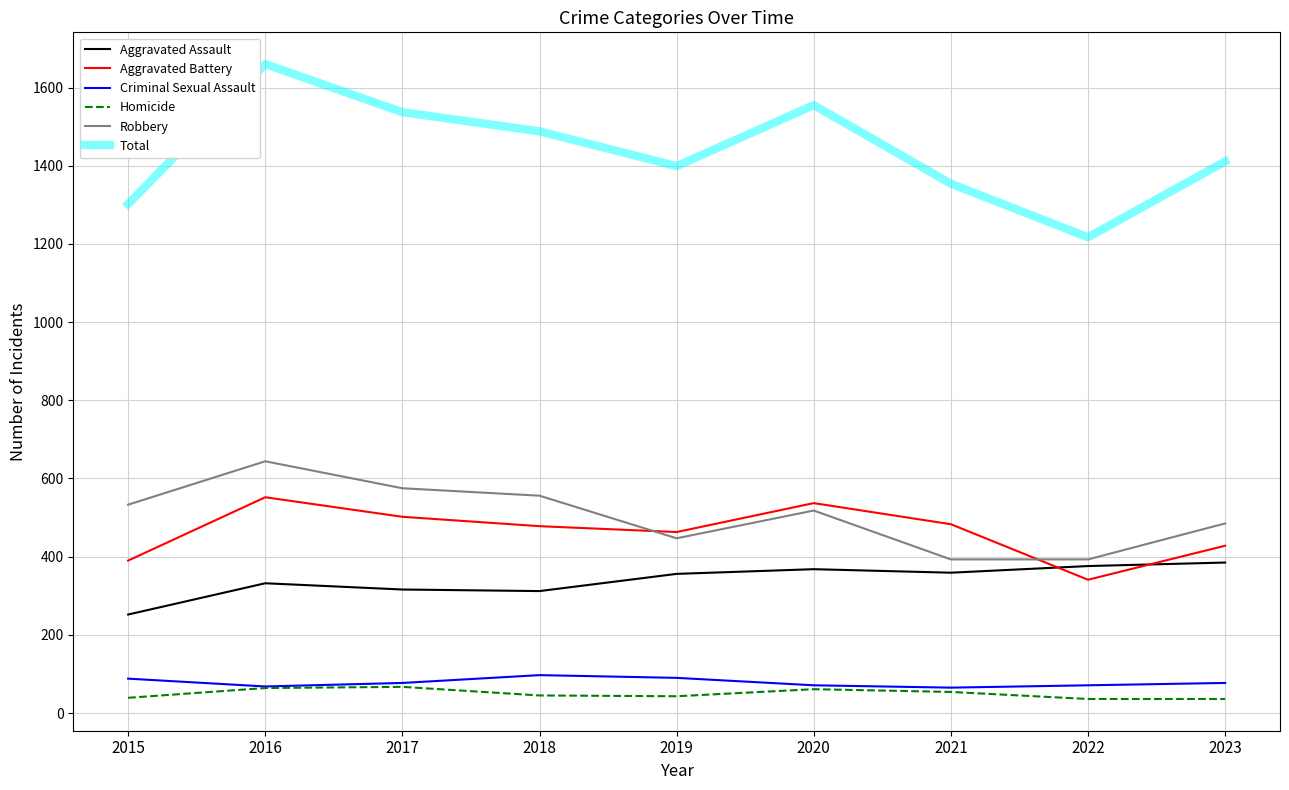

True or false: Aggravated Battery and Homicide cross at least once.

False